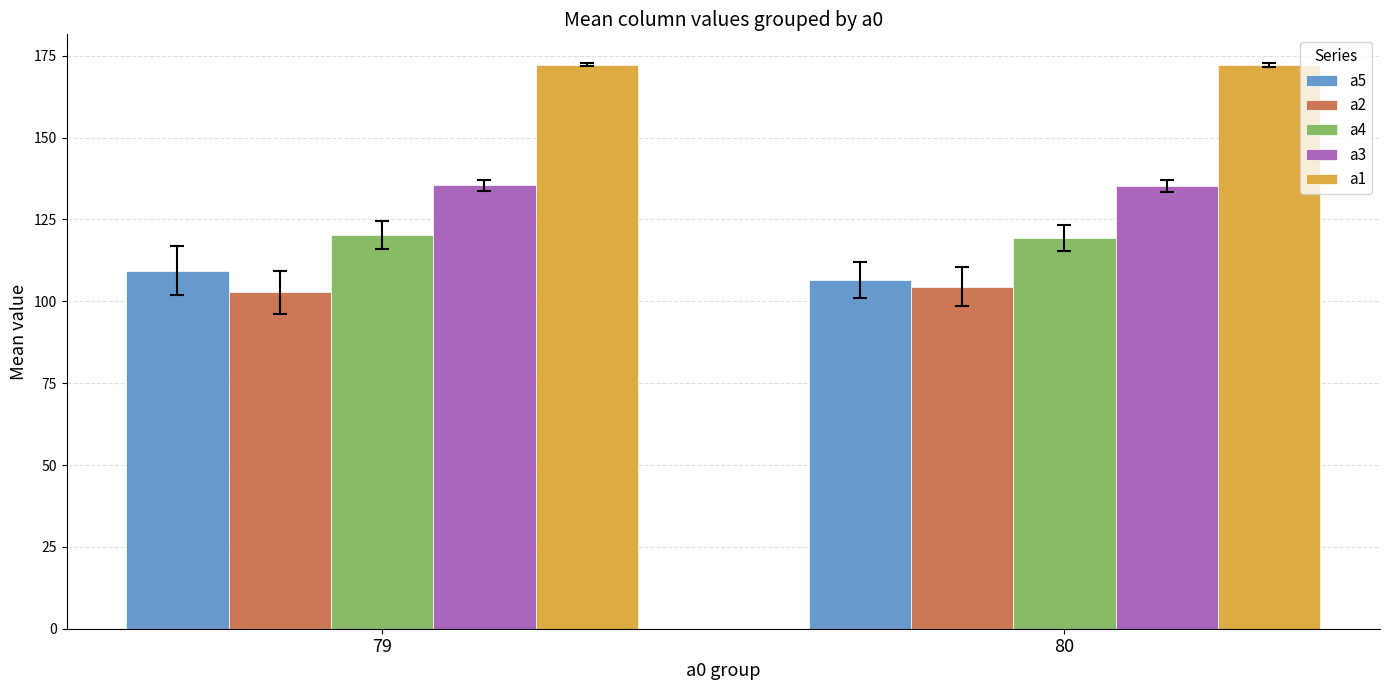

What value does the a3 series have at 80?

135.2